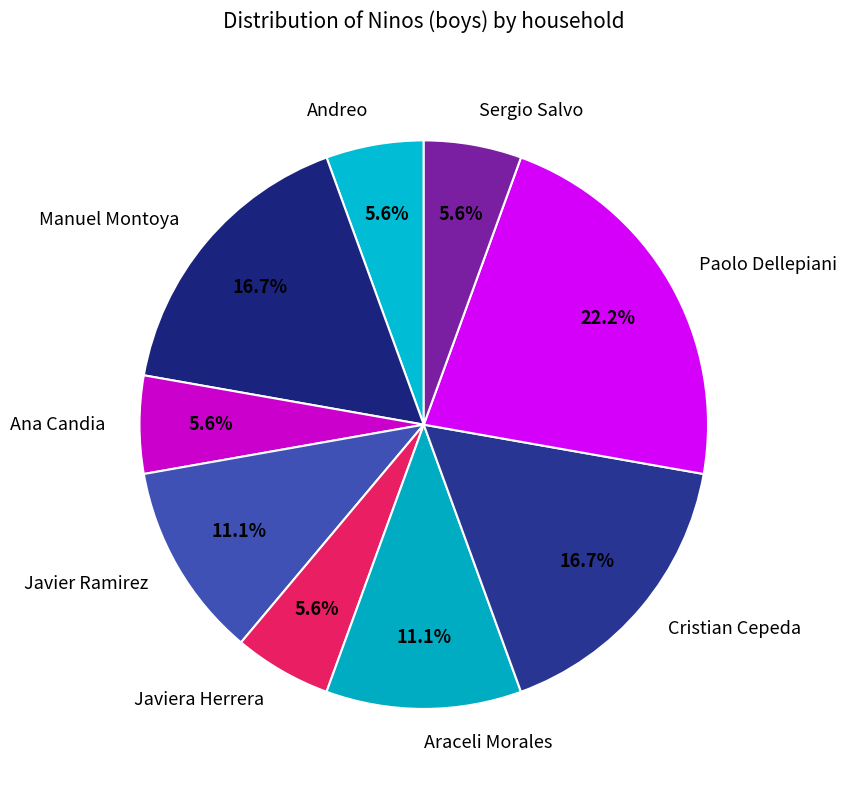

Do Javier Ramirez and Cristian Cepeda together represent more than half of the pie?

No